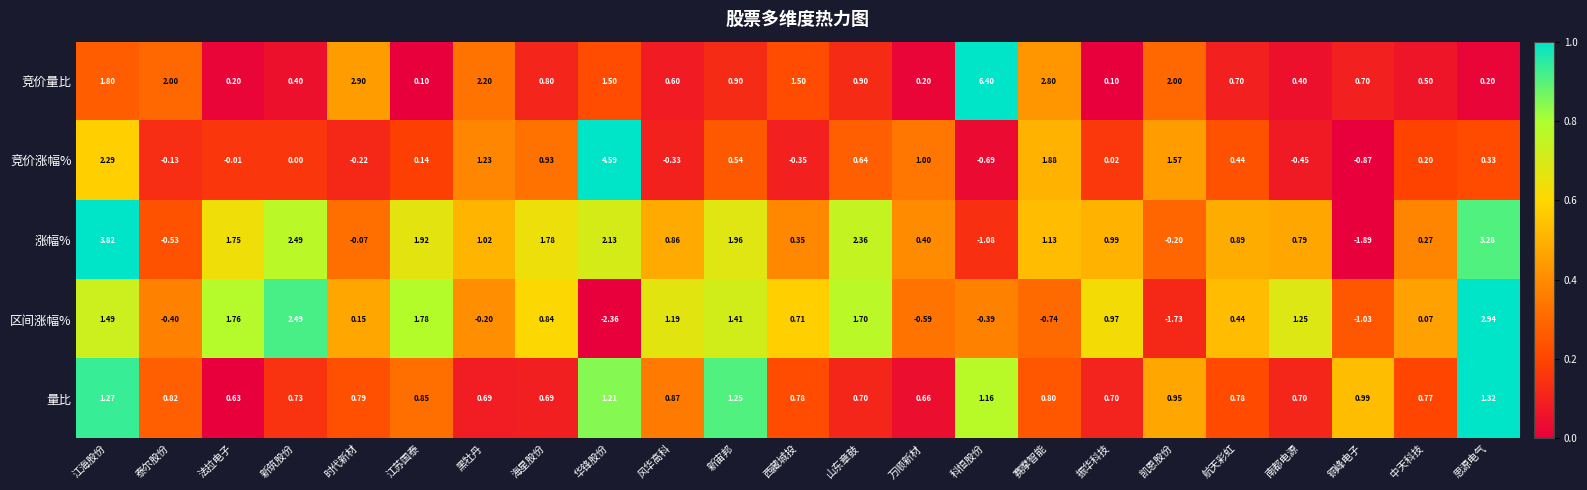

At which label is 竞价量比 closest to 3?

时代新材